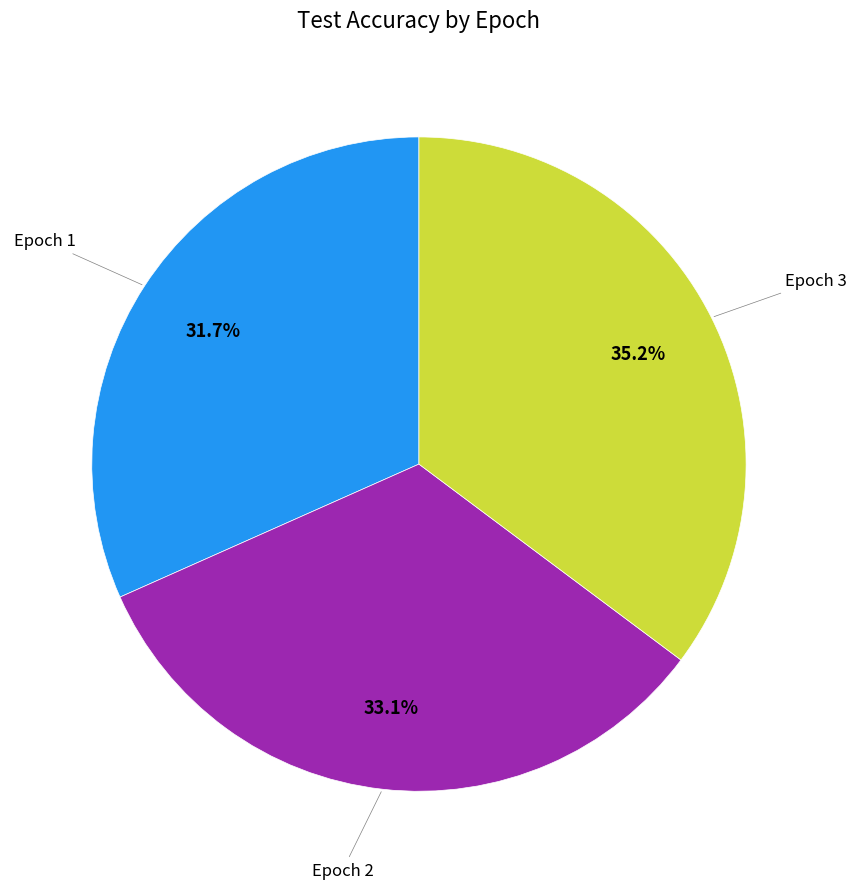

Does any single category account for the majority?

No